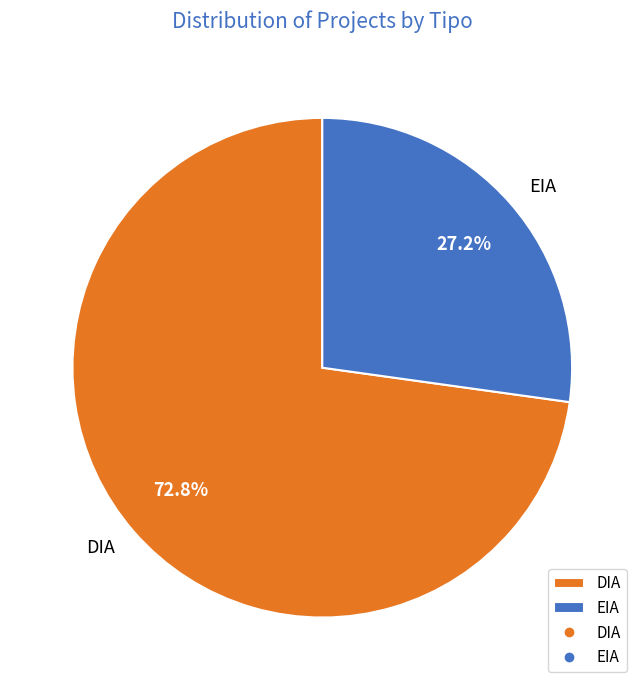

Rank the categories by value from highest to lowest.

DIA, EIA